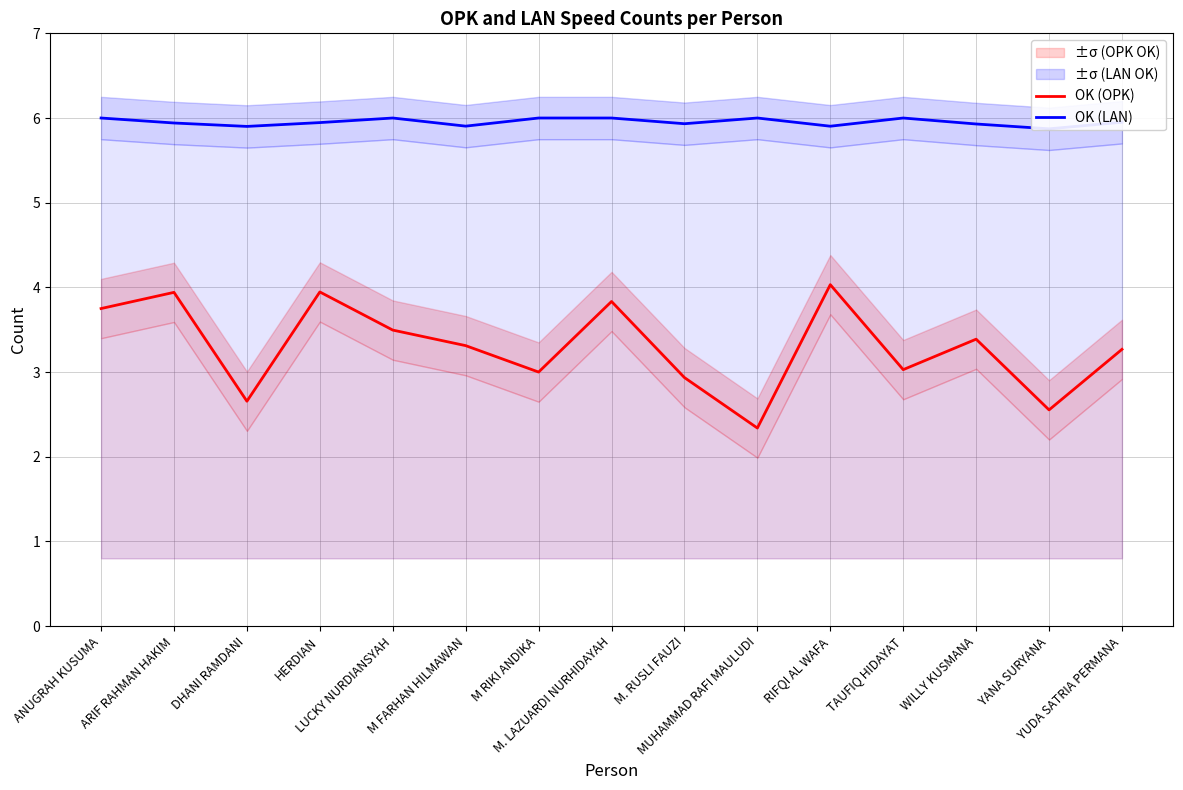

What is the difference between the OK (OPK) values at WILLY KUSMANA and DHANI RAMDANI?

0.7